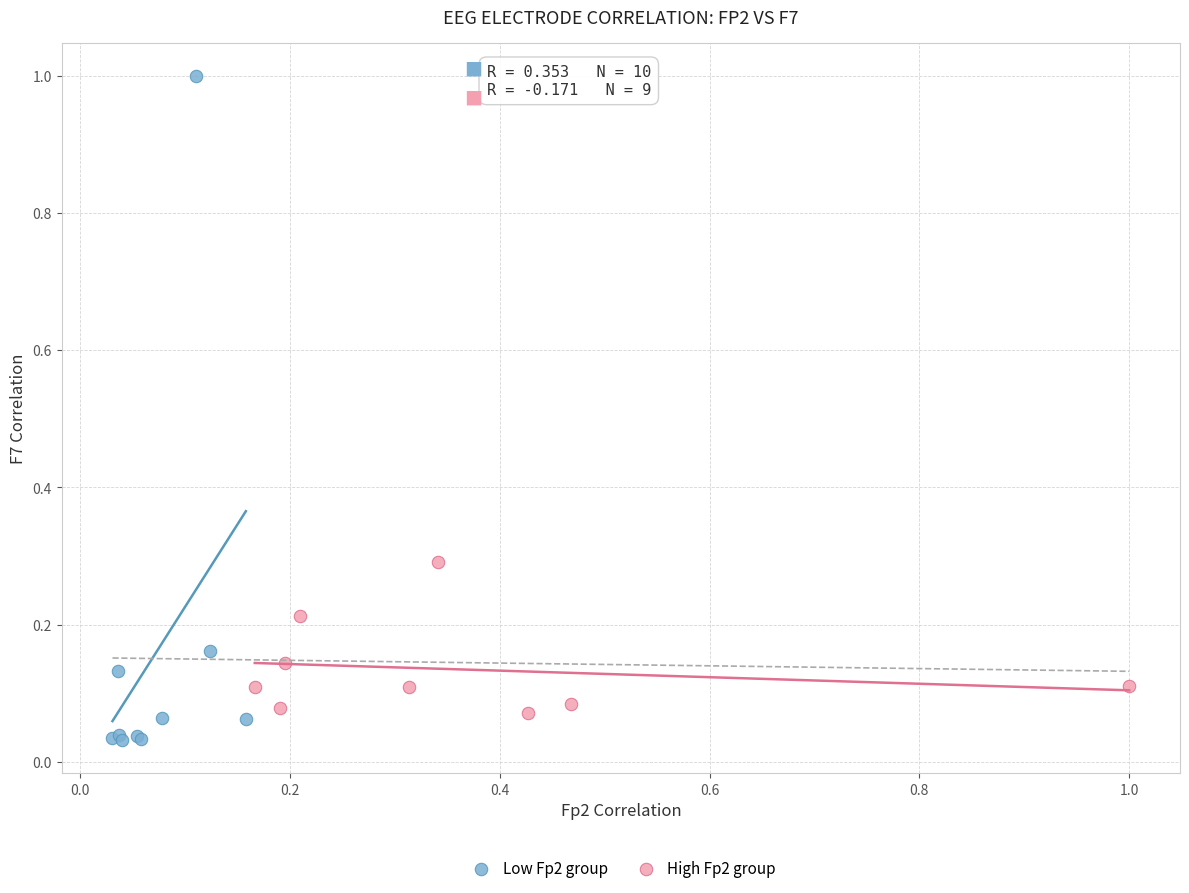

Which series has the widest spread of Y values?

Low Fp2 group